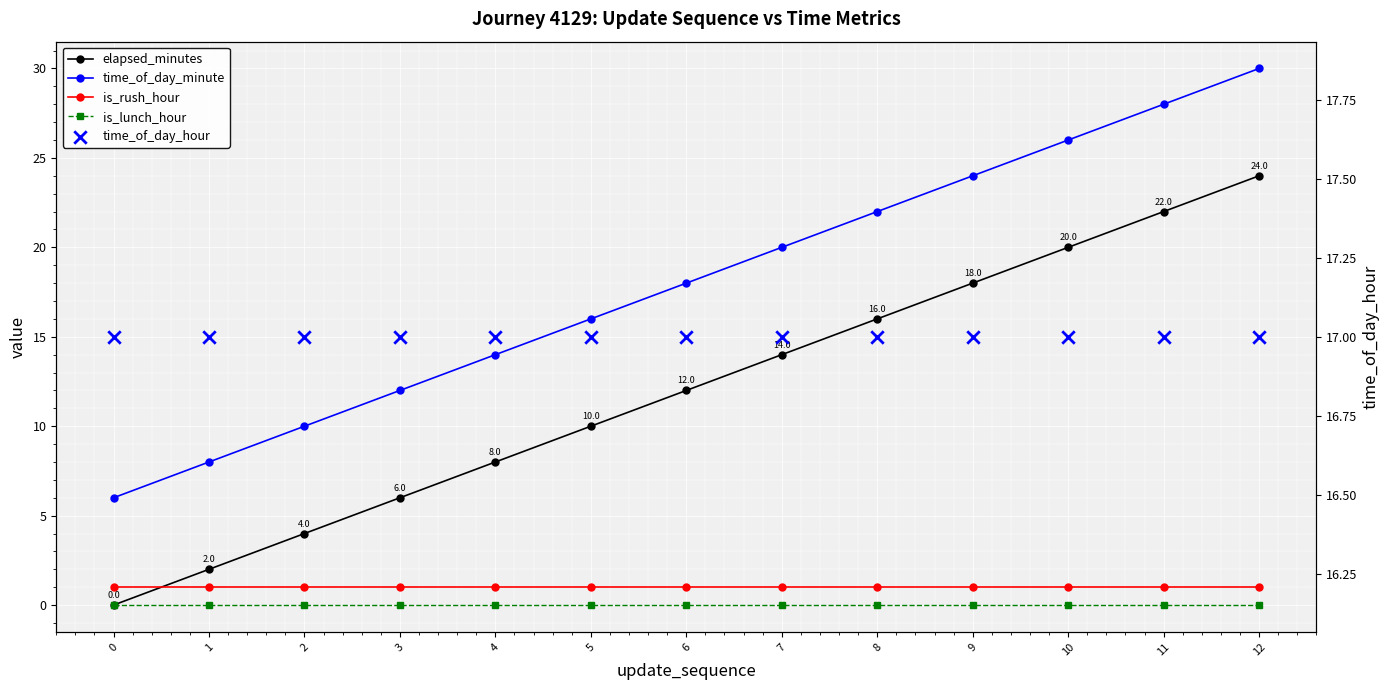

At how many categories does at least one series exceed 27?

2